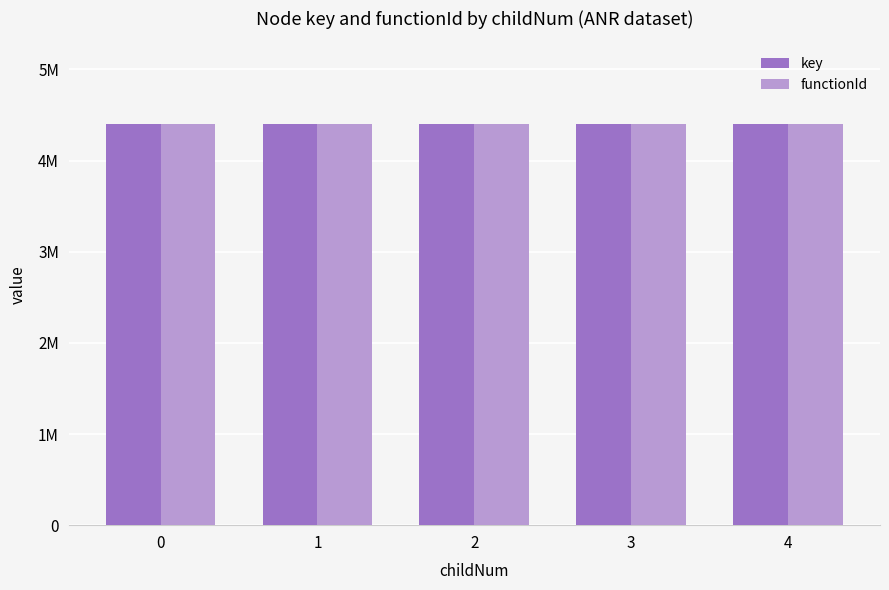

What are all the series names shown in the legend?

key, functionId